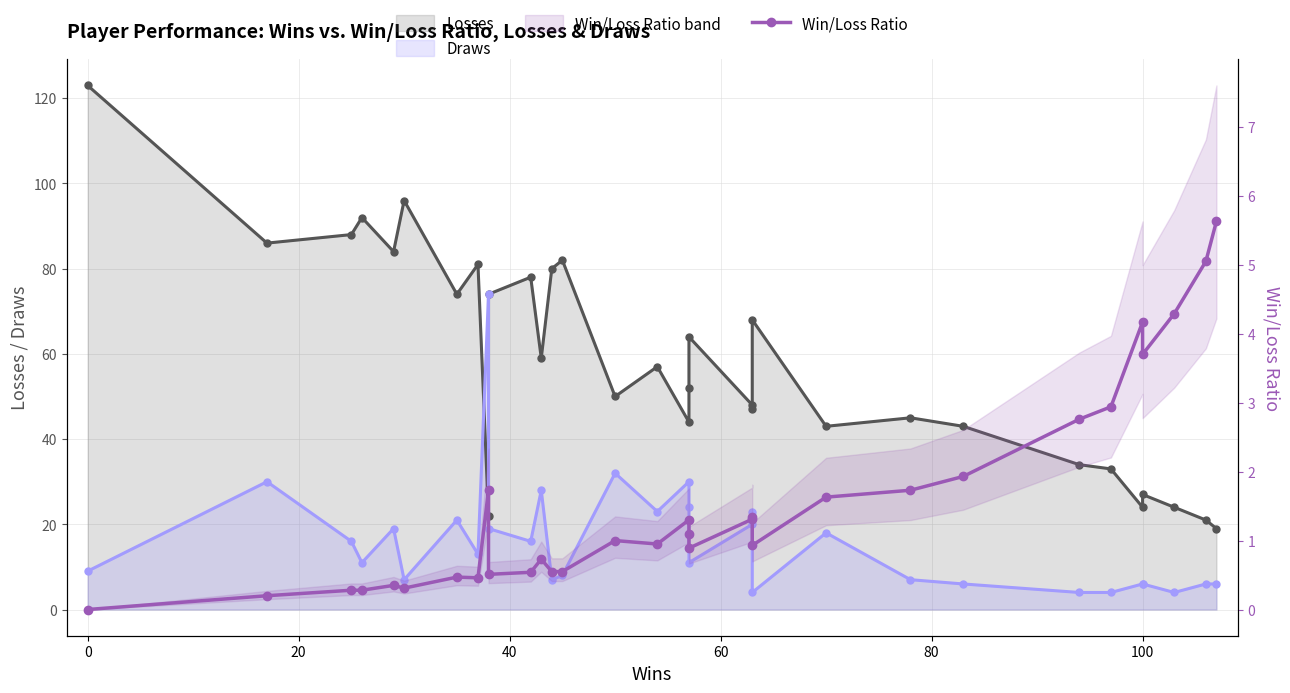

Is it true that Win/Loss Ratio equals 1.7 at 14?

False